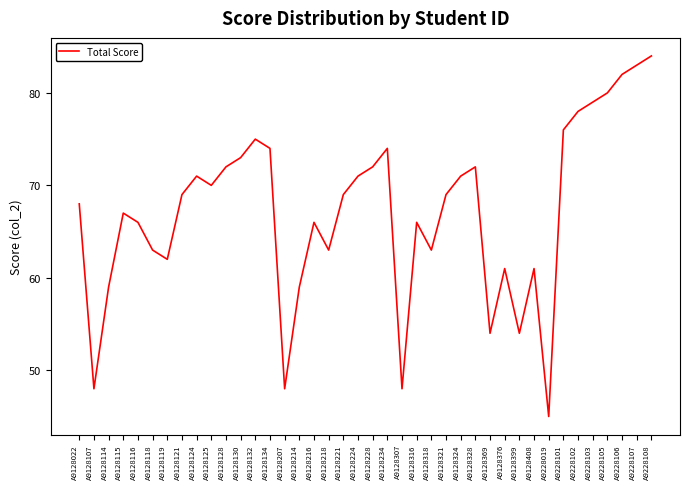

What is the approximate value at A9128132, to the nearest 10?

80